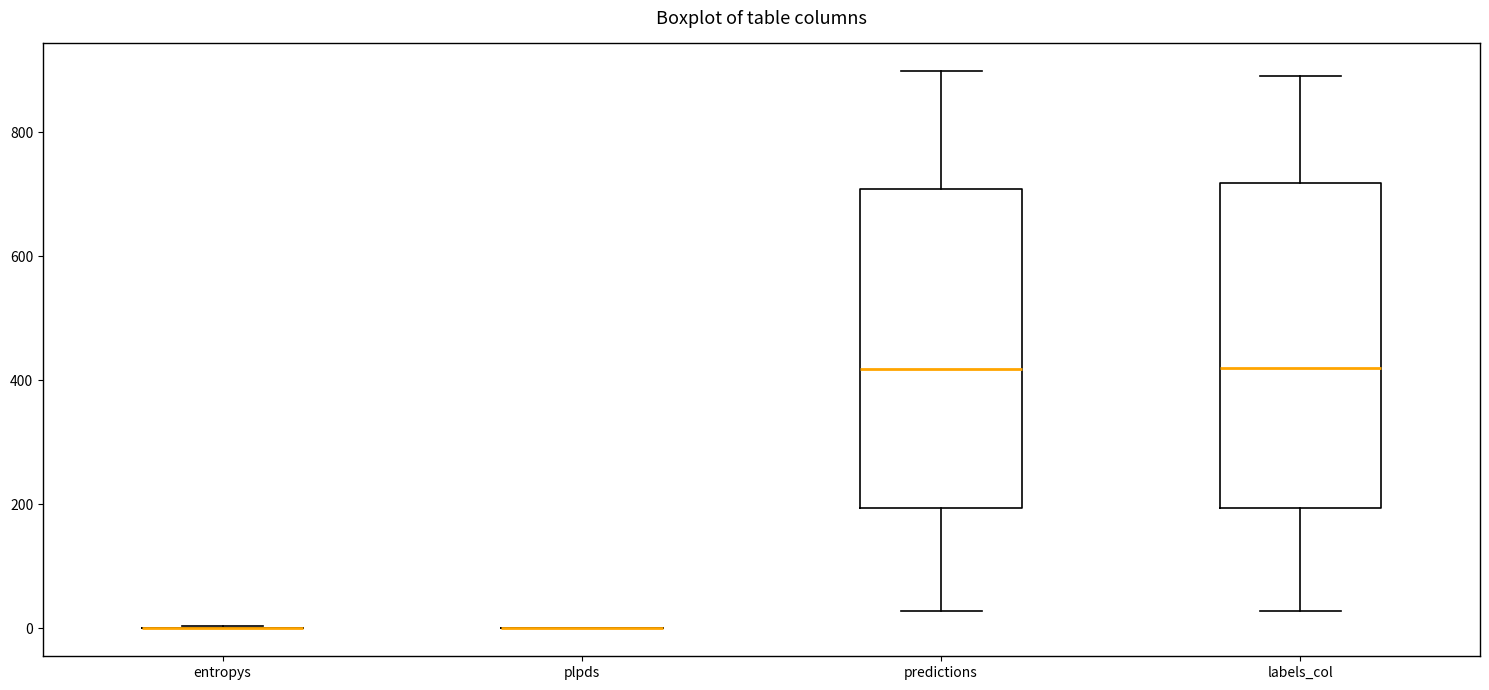

Reading left to right, read every box against the y-axis: the position of its median line, the range the box covers, and the ends of its whiskers. The values are not printed on the chart, so give them approximately, as read against the axis.

entropys: box collapsed to a line at 0, whiskers 0 to 0
plpds: box collapsed to a line at 0, whiskers 0 to 0
predictions: median 420, box 200 to 700, whiskers 20 to 900
labels_col: median 420, box 200 to 720, whiskers 20 to 900